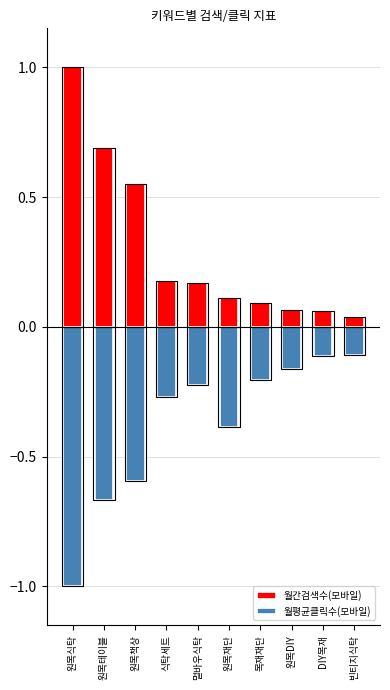

Which category has the lowest value across all series?

원목식탁